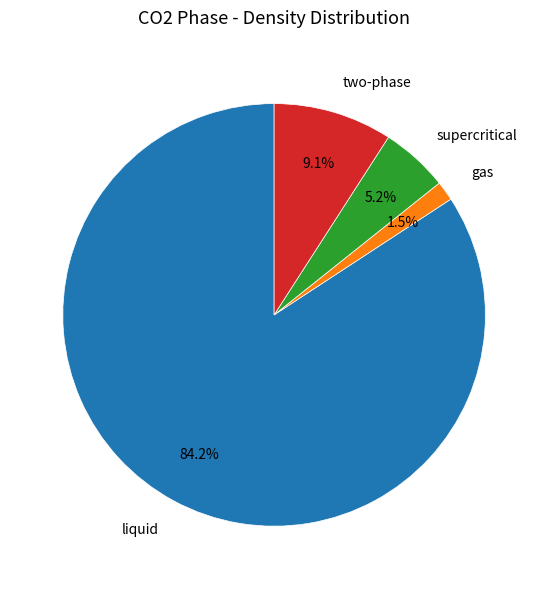

What is the total percentage of liquid and two-phase?

93.3%